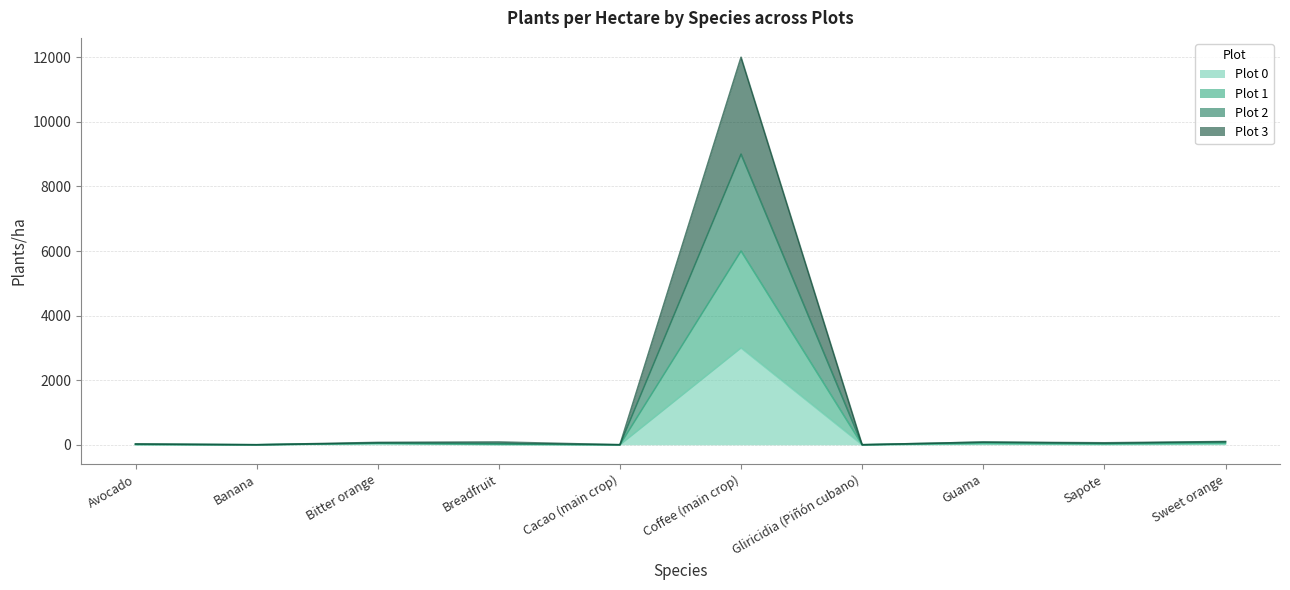

The Plot 3 series shows 18 at Sapote. True or false?

False